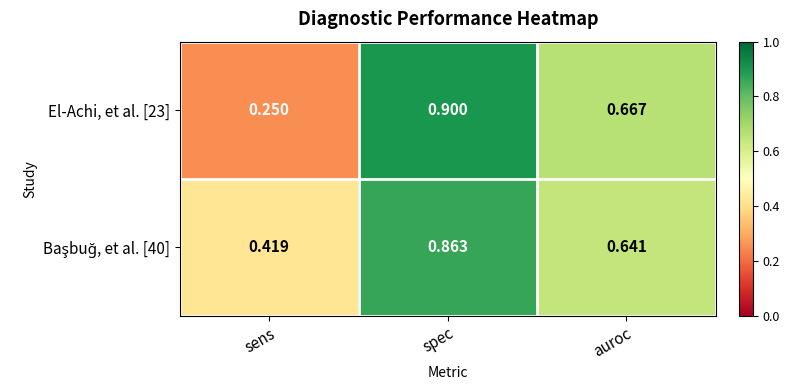

Which label corresponds to the smallest value in the chart?

sens